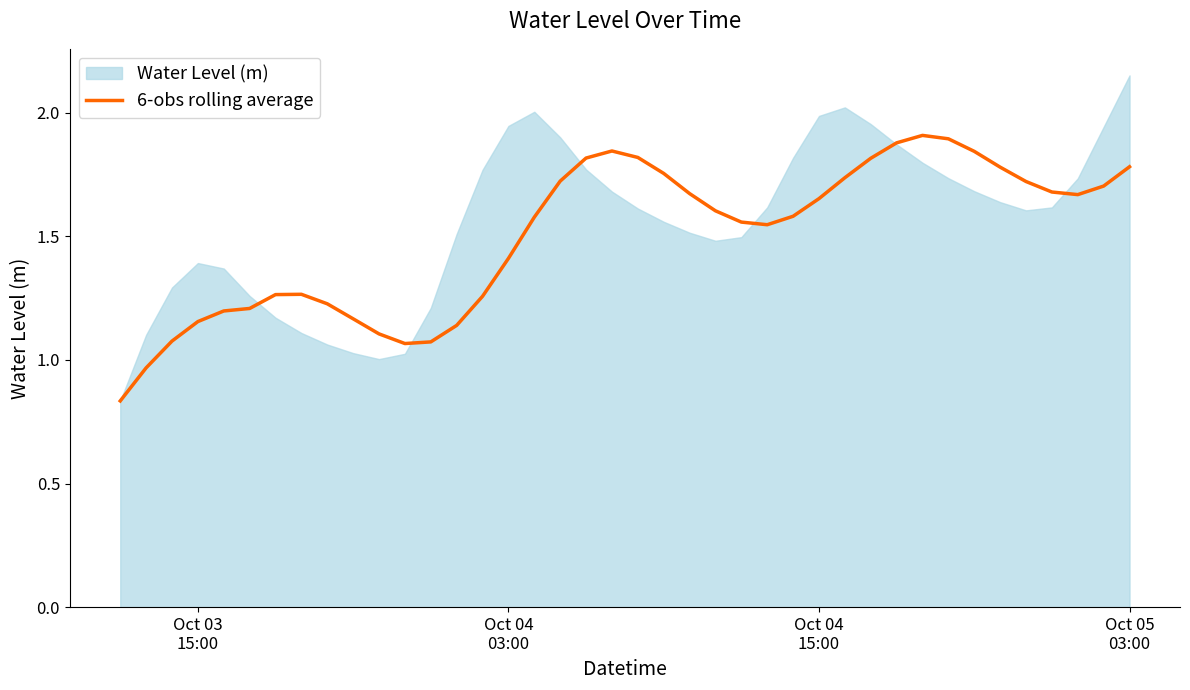

What is the highest value of the 6-obs rolling average series?

1.9